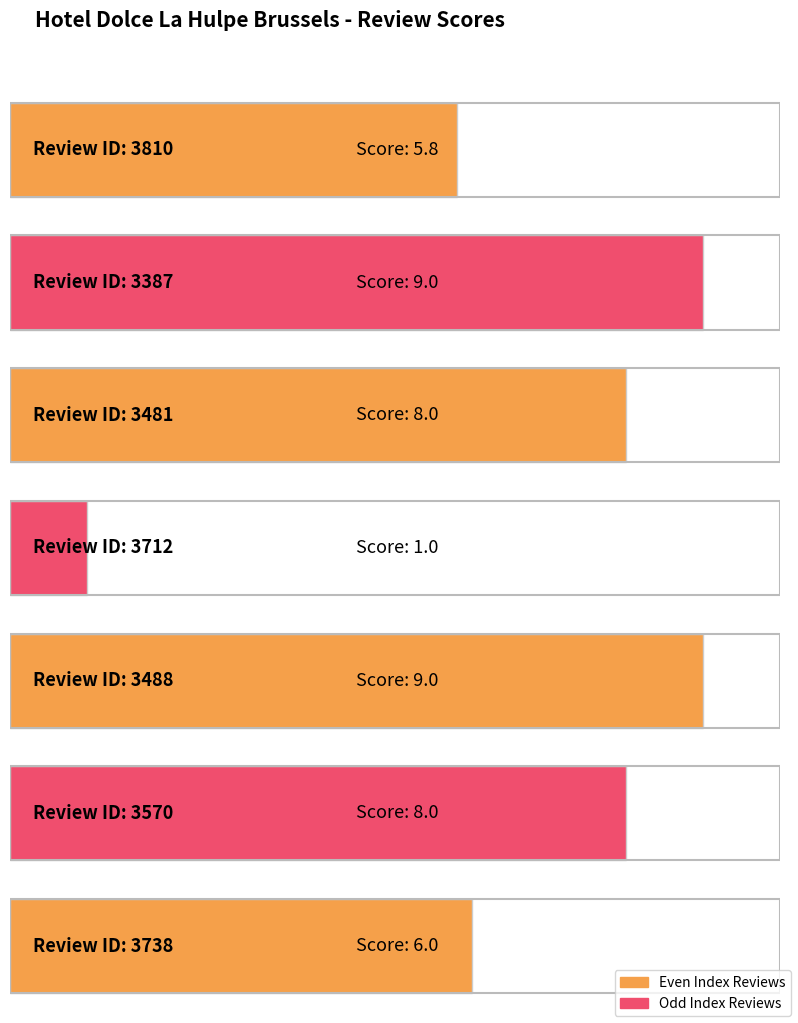

What is the average value?

6.7